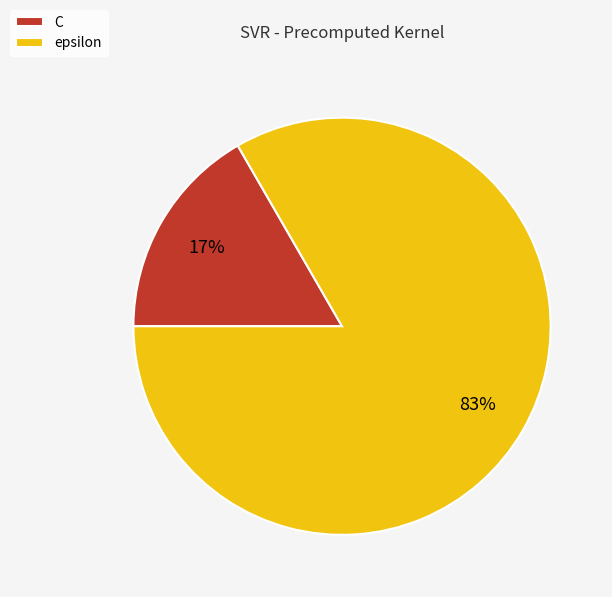

True or false: C accounts for 17% of the total.

True